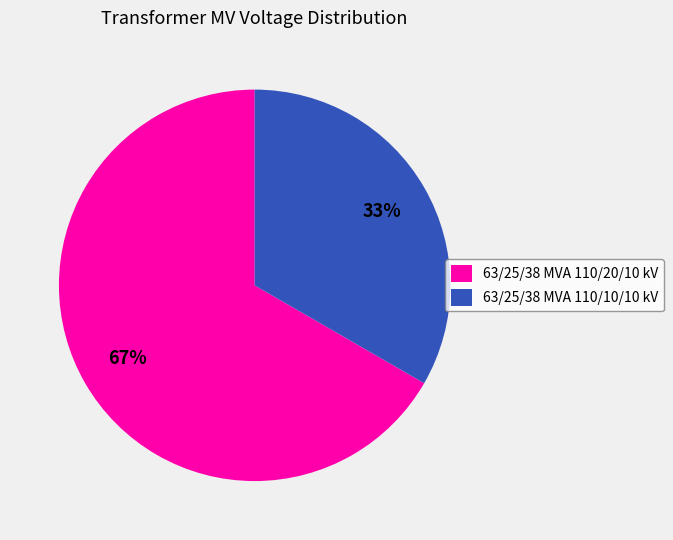

Do 63/25/38 MVA 110/10/10 kV and 63/25/38 MVA 110/20/10 kV together represent more than half of the pie?

Yes